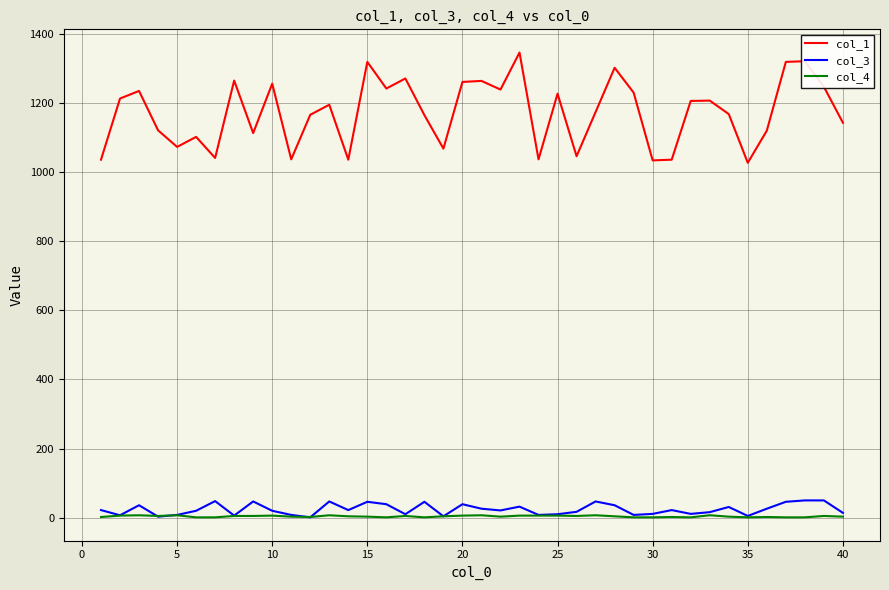

Which series has the largest range (max minus min)?

col_1